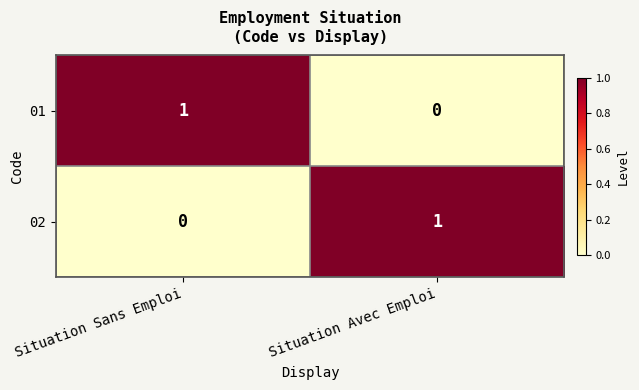

Rank the categories by 02 value from lowest to highest.

Situation Sans Emploi, Situation Avec Emploi